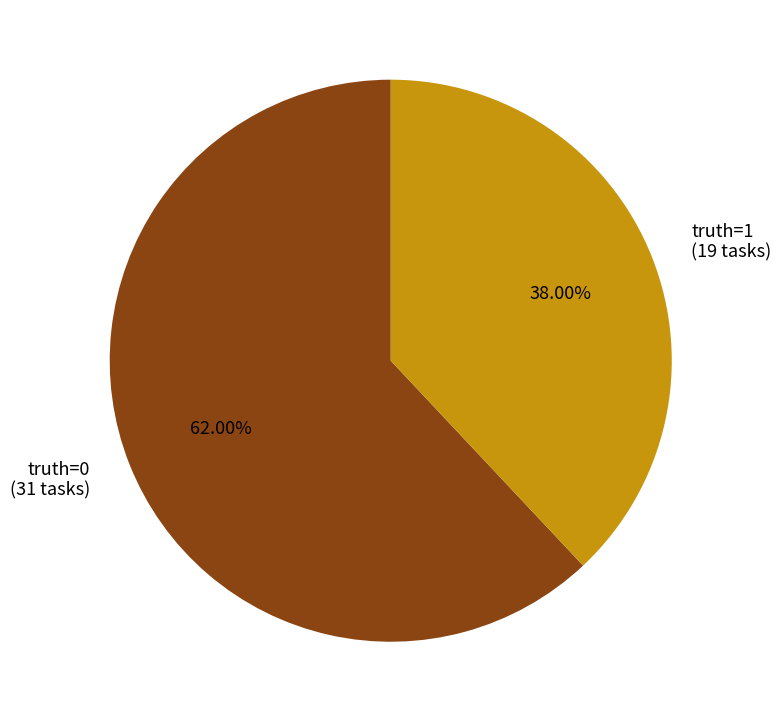

How many segments does this pie chart have?

2